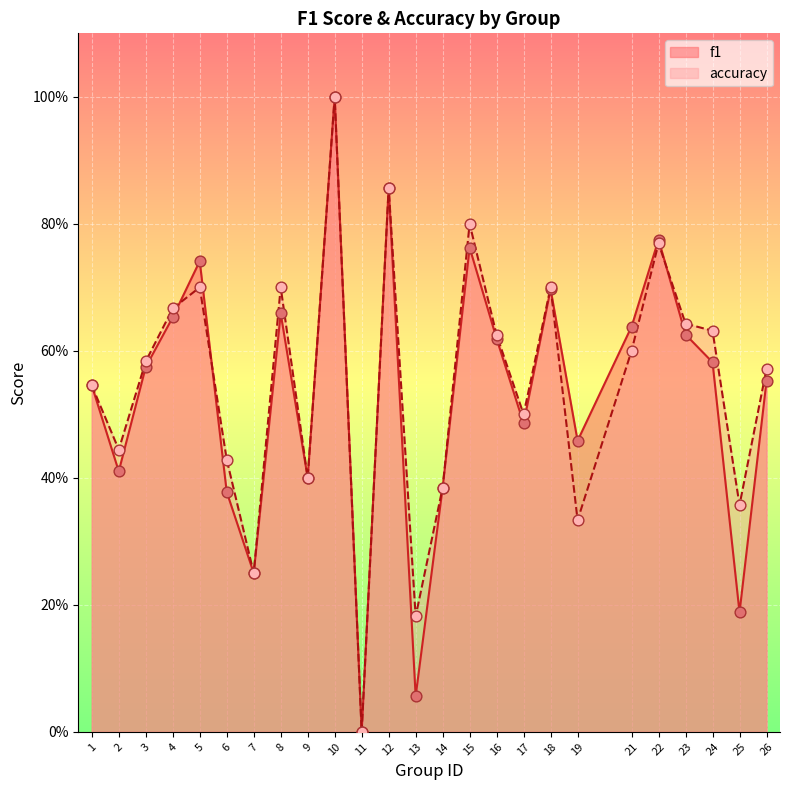

At which category is the sum across all series the highest?

10